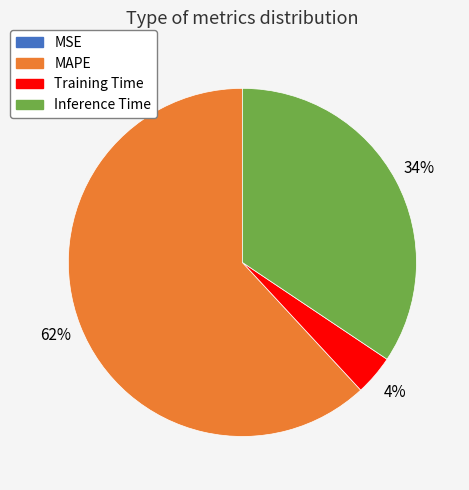

To the nearest percent, what portion does MAPE represent?

62%